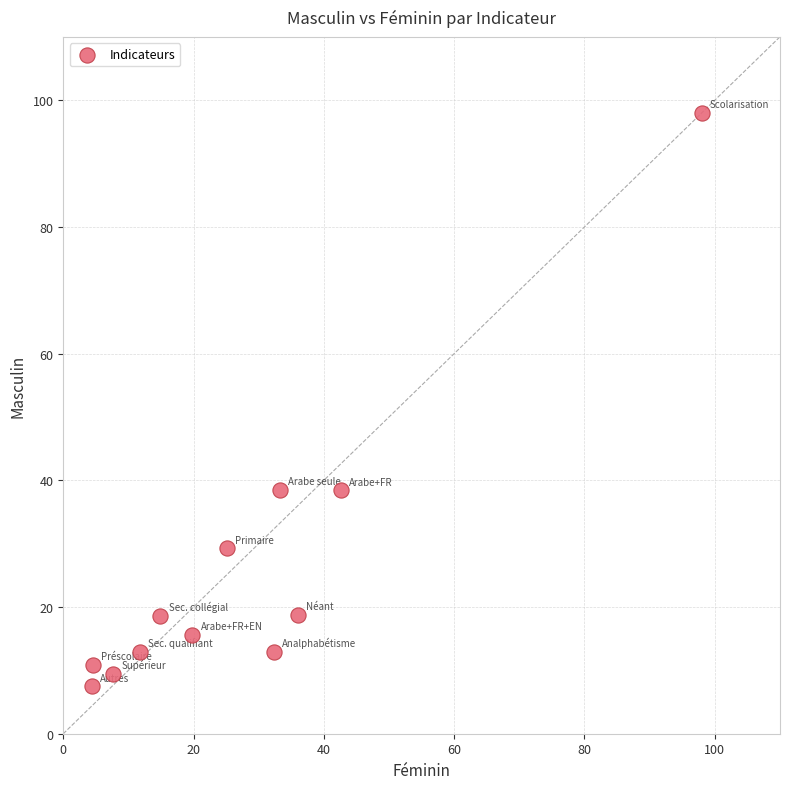

What is the average Y value?

25.9